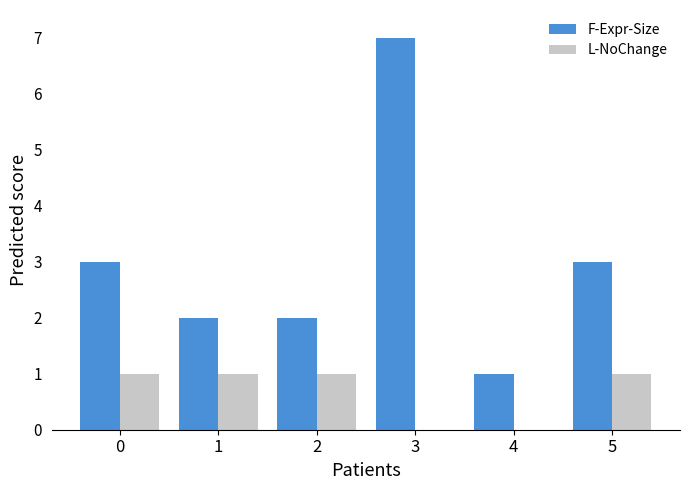

Between 2 and 5, which series saw the biggest shift?

F-Expr-Size